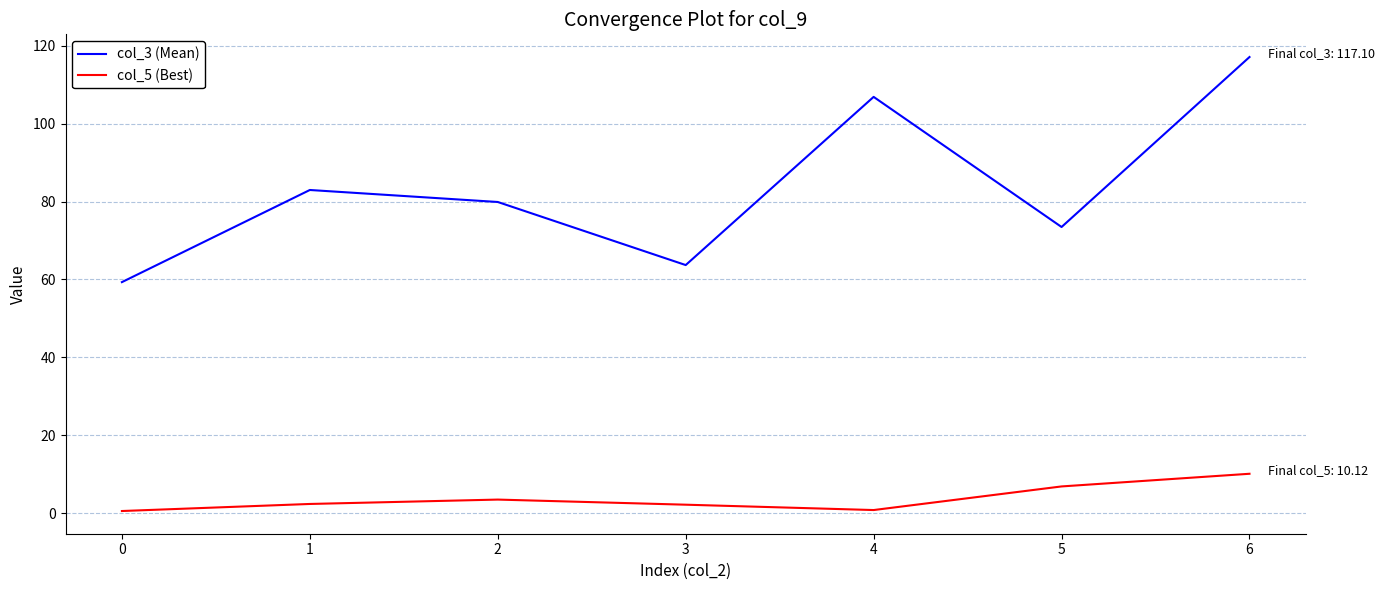

What is the highest value of the col_3 (Mean) series?

117.1